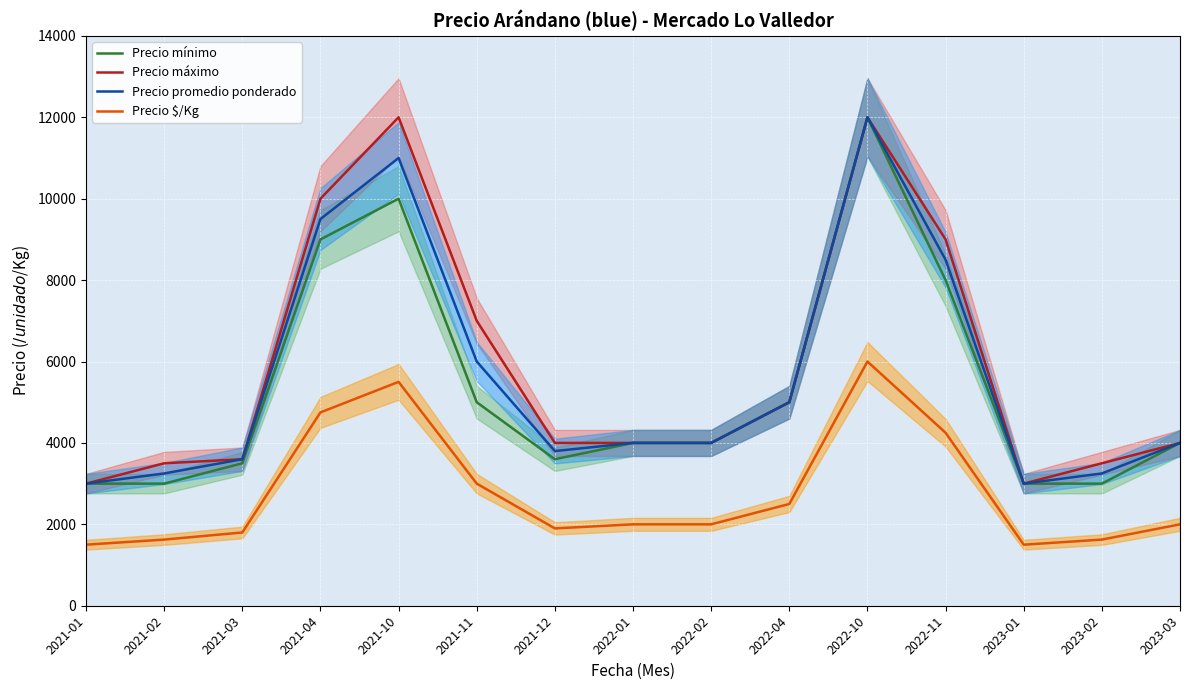

Reading left to right, transcribe all the data shown in this chart.

Precio mínimo: 3000	3000	3500	9000	10000	5000	3600	4000	4000	5000	12000	8000	3000	3000	4000
Precio máximo: 3000	3500	3600	10000	12000	7000	4000	4000	4000	5000	12000	9000	3000	3500	4000
Precio promedio ponderado: 3000	3250	3600	9500	11000	6000	3800	4000	4000	5000	12000	8500	3000	3250	4000
Precio $/Kg: 1500	1625	1800	4750	5500	3000	1900	2000	2000	2500	6000	4250	1500	1625	2000